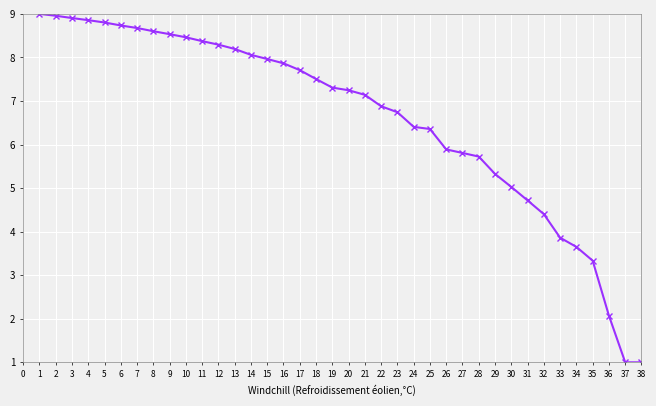

How many lines are shown in the chart?

1